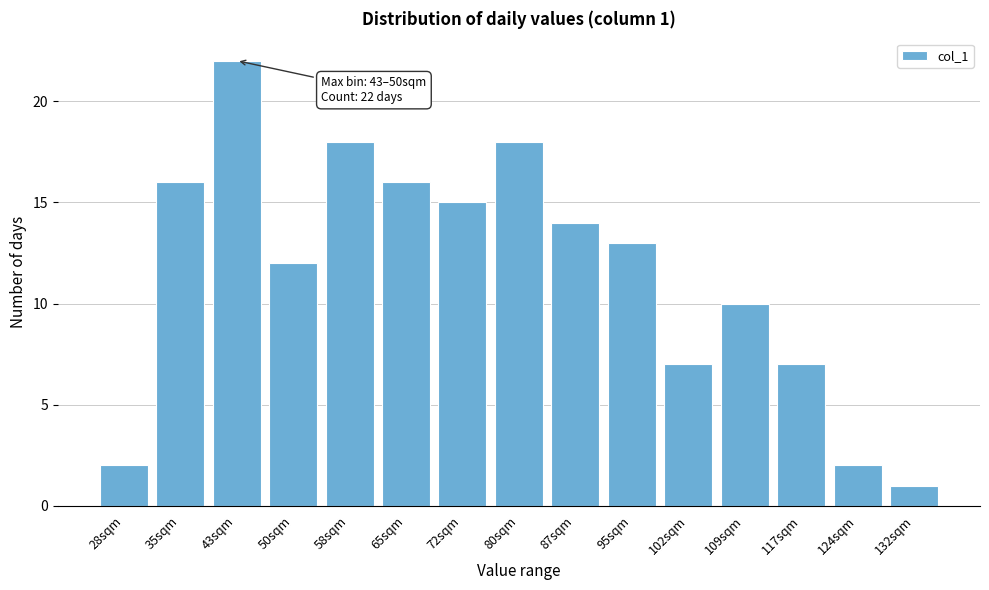

Reading left to right, what are all the values shown in this chart?

28sqm=2	35sqm=16	43sqm=22	50sqm=12	58sqm=18	65sqm=16	72sqm=15	80sqm=18	87sqm=14	95sqm=13	102sqm=7	109sqm=10	117sqm=7	124sqm=2	132sqm=1